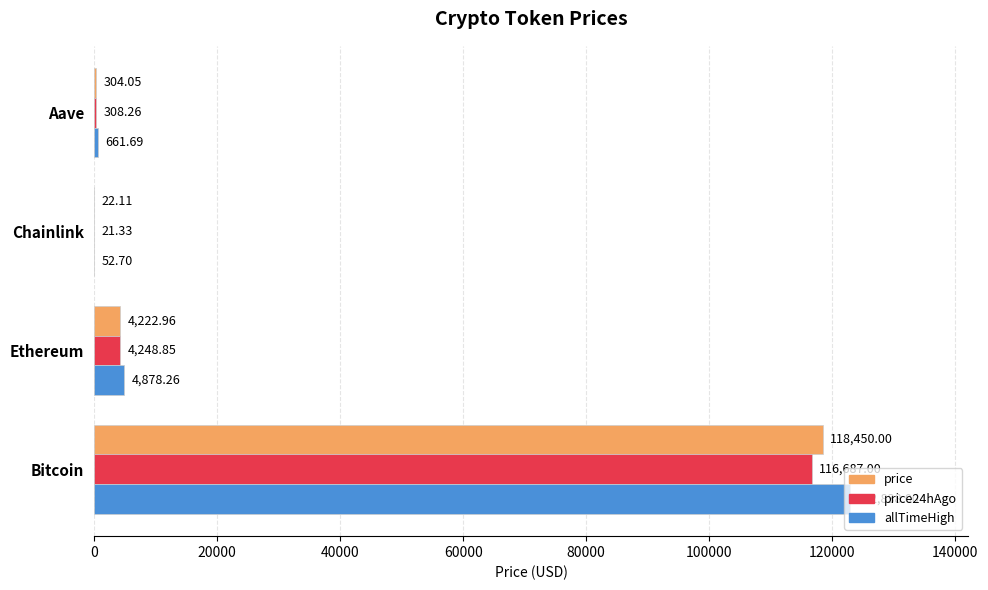

What is the sum of all price values?

122999.1